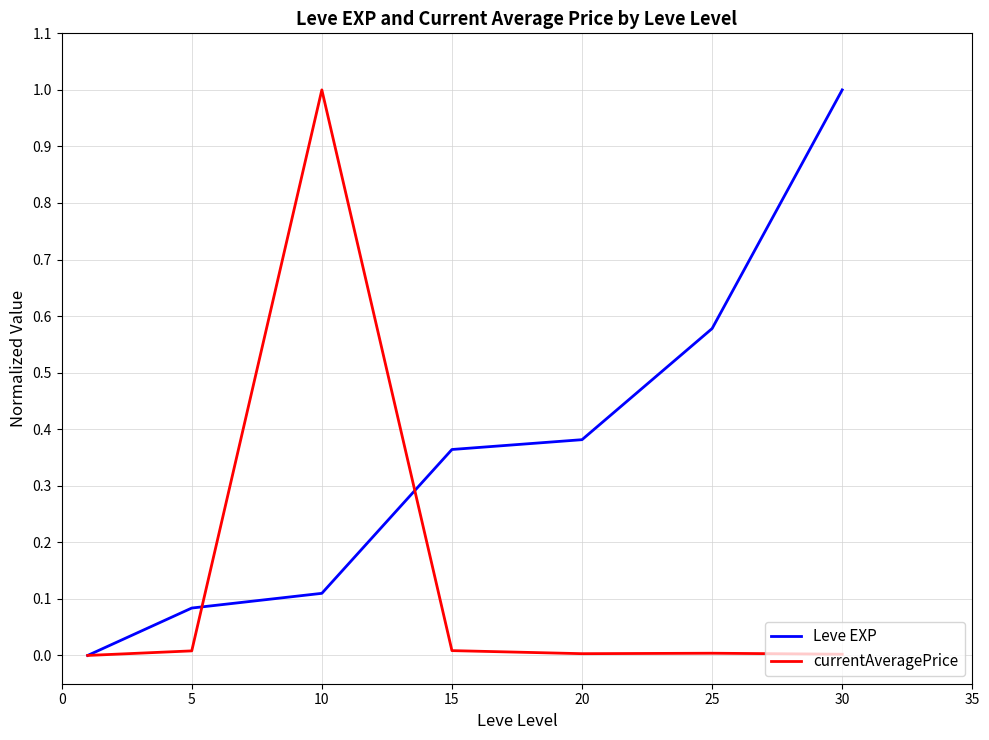

Rank the series by their average value, from lowest to highest.

currentAveragePrice, Leve EXP